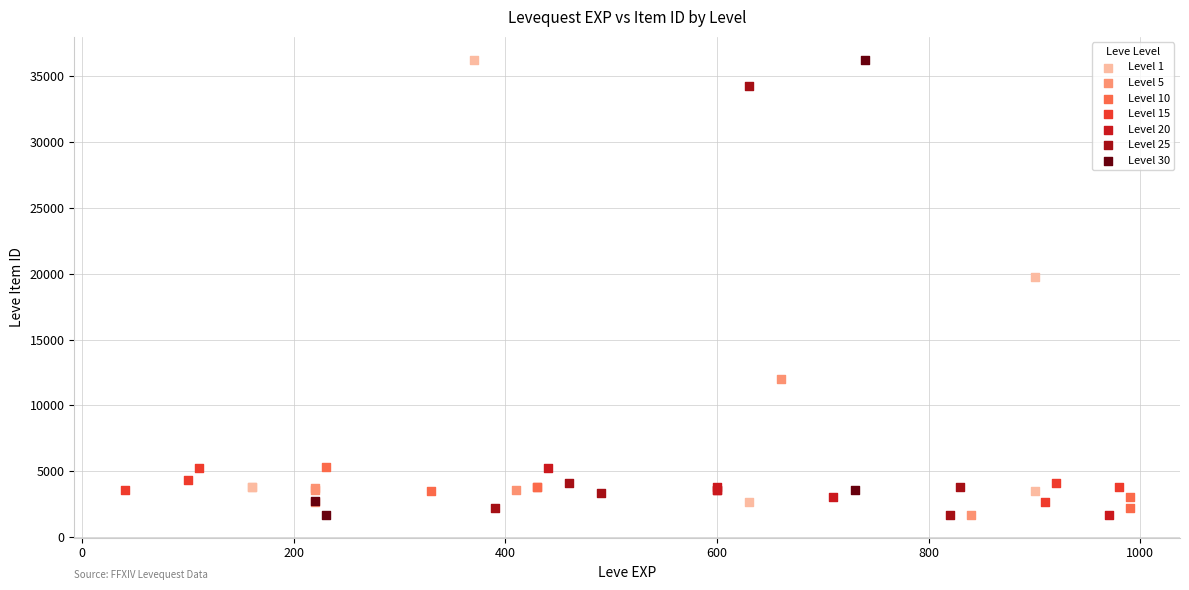

What are all the series names shown in the legend?

Level 1, Level 5, Level 10, Level 15, Level 20, Level 25, Level 30